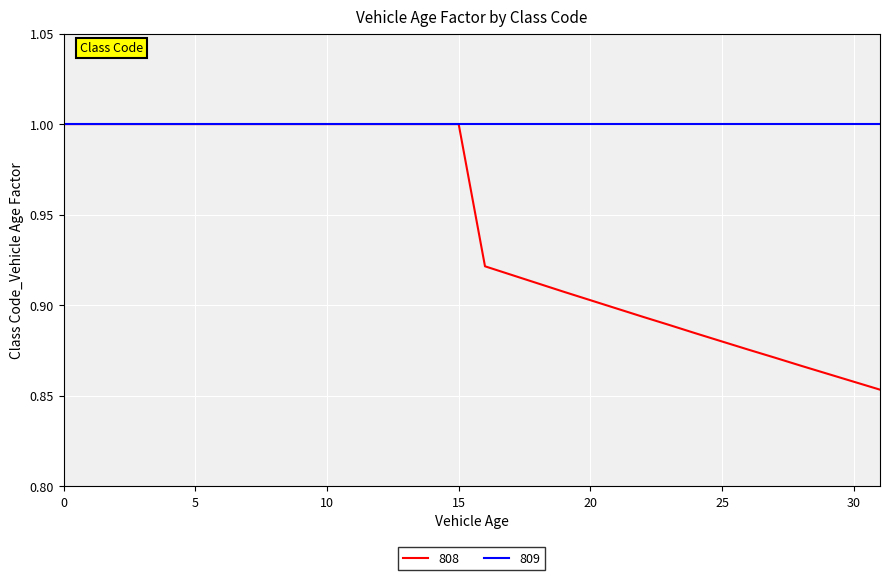

What is the maximum value for 808?

1.0